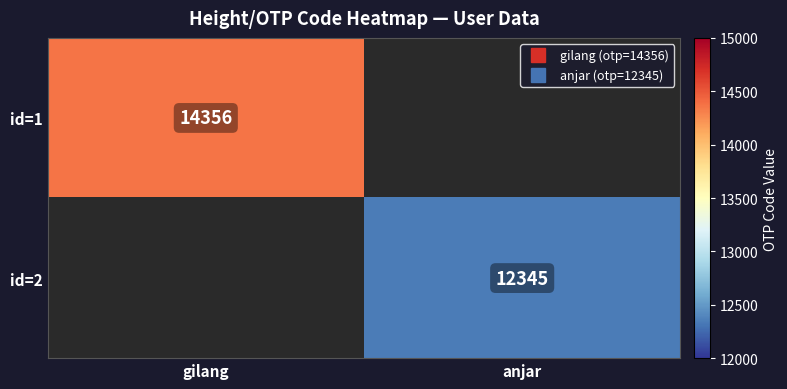

Between anjar and gilang, which is larger?

gilang